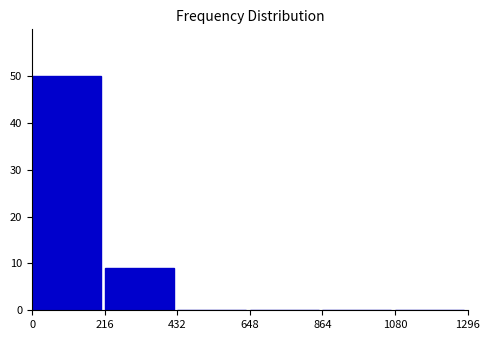

Reading left to right, list all the values displayed in this chart.

0=50	216=9	432=0	648=0	864=0	1080=0